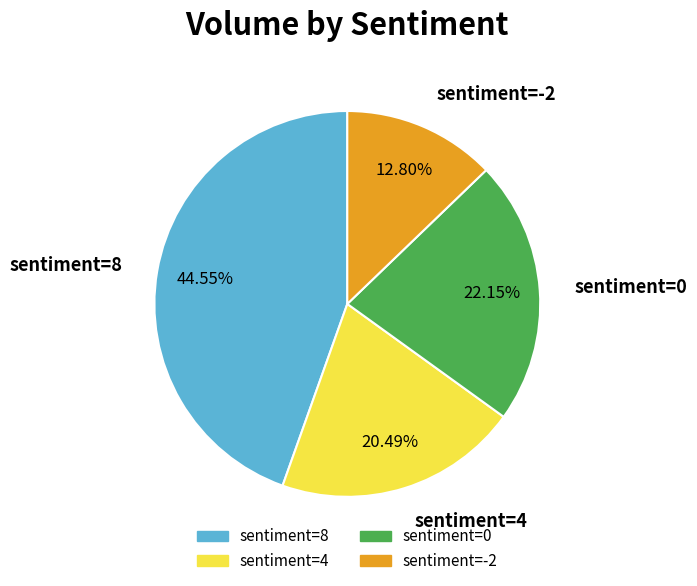

Is sentiment=-2 the majority of the pie?

No